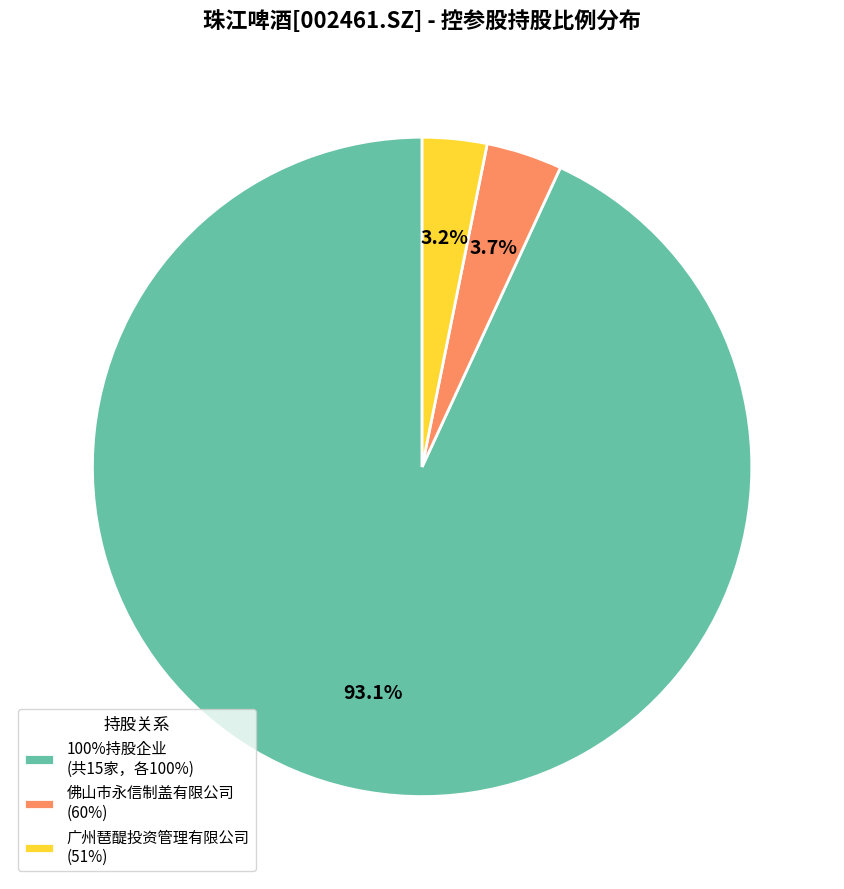

Is there a majority slice in this chart?

Yes